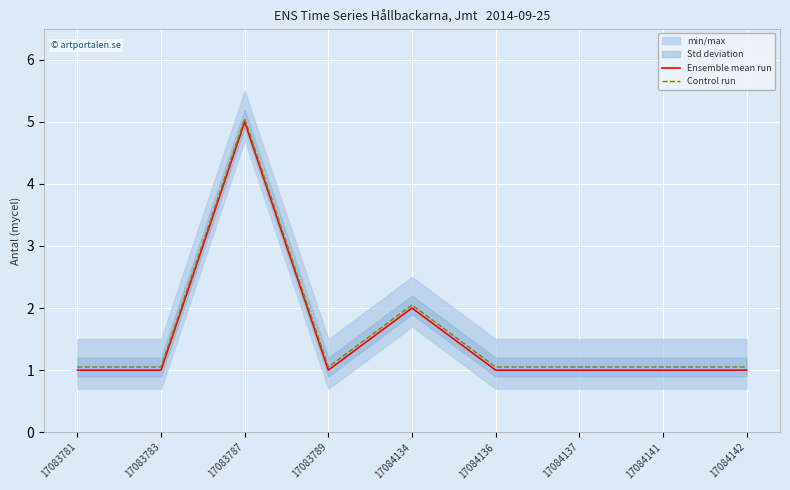

What is the value of the Control run point at the 2nd from the left?

1.1